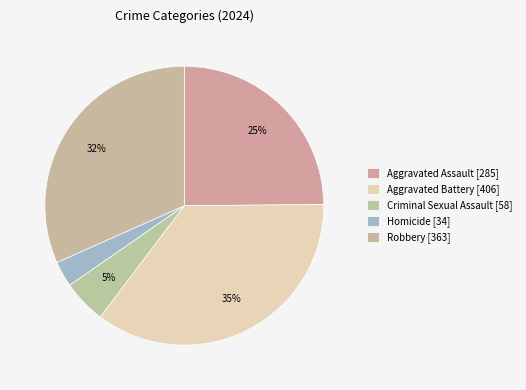

How many segments does this pie chart have?

5